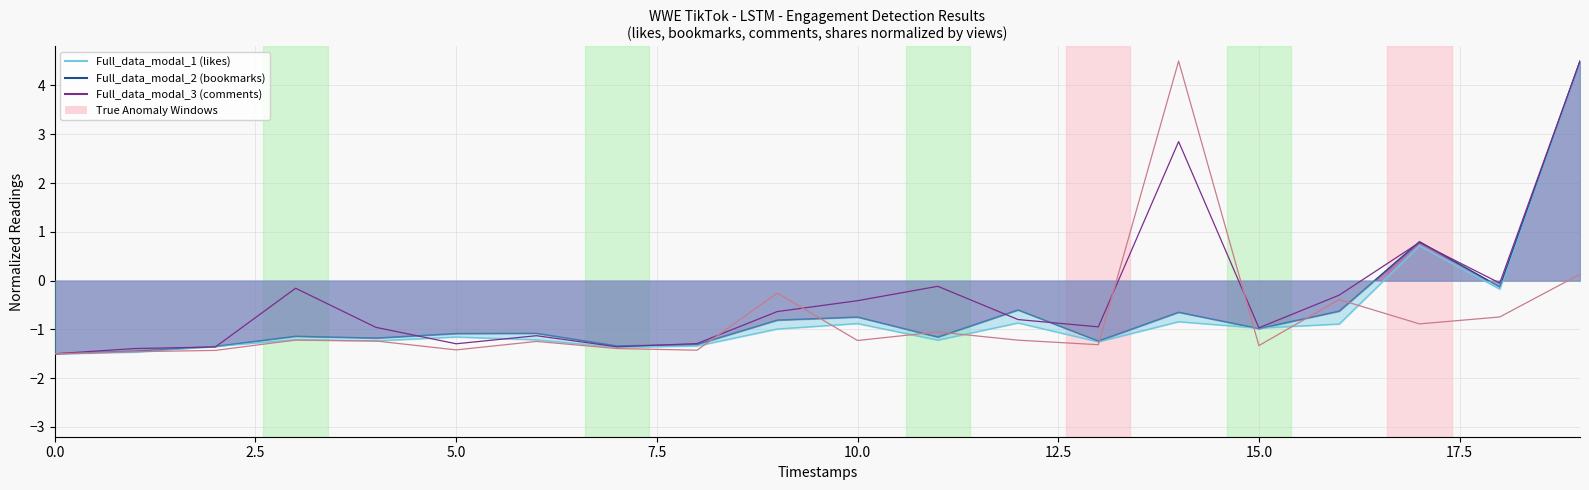

What is the difference between the shares values at 19 and 12?

1.4